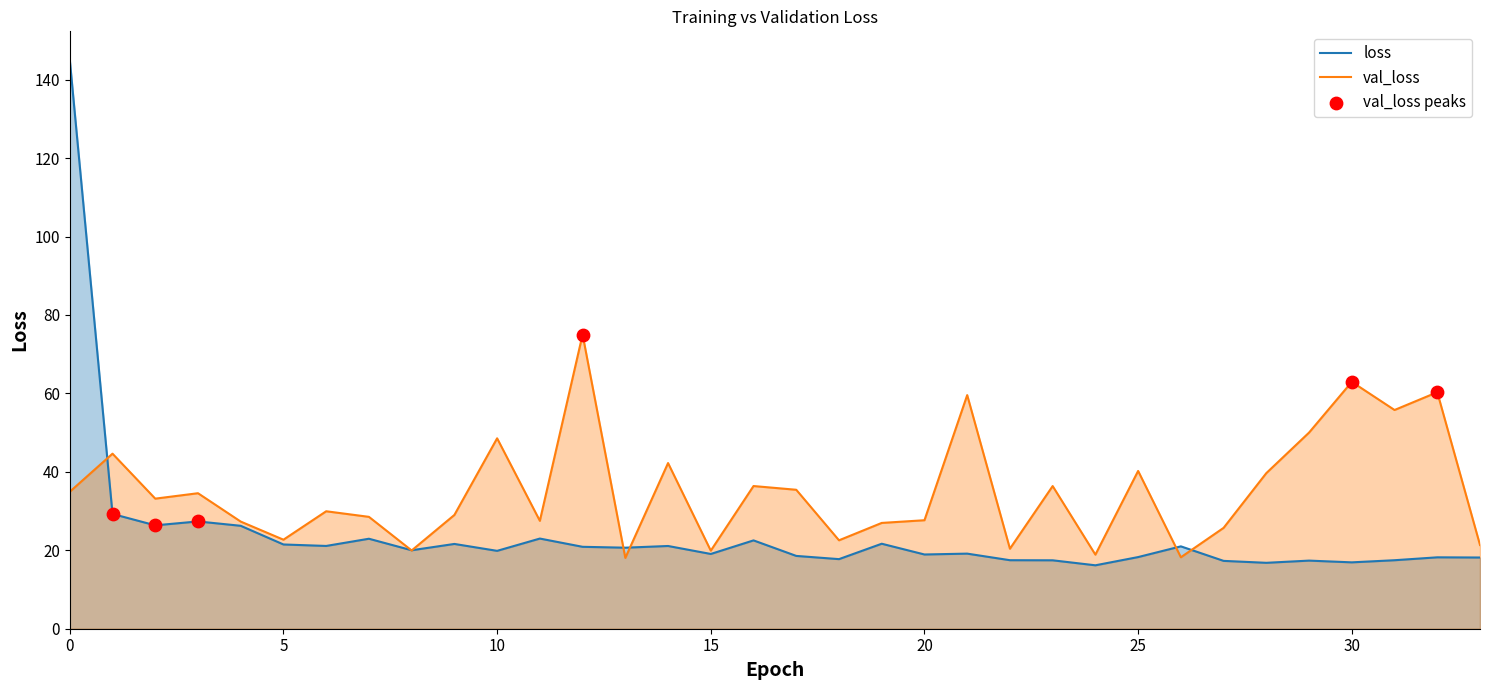

Which series reaches the maximum Y coordinate?

loss